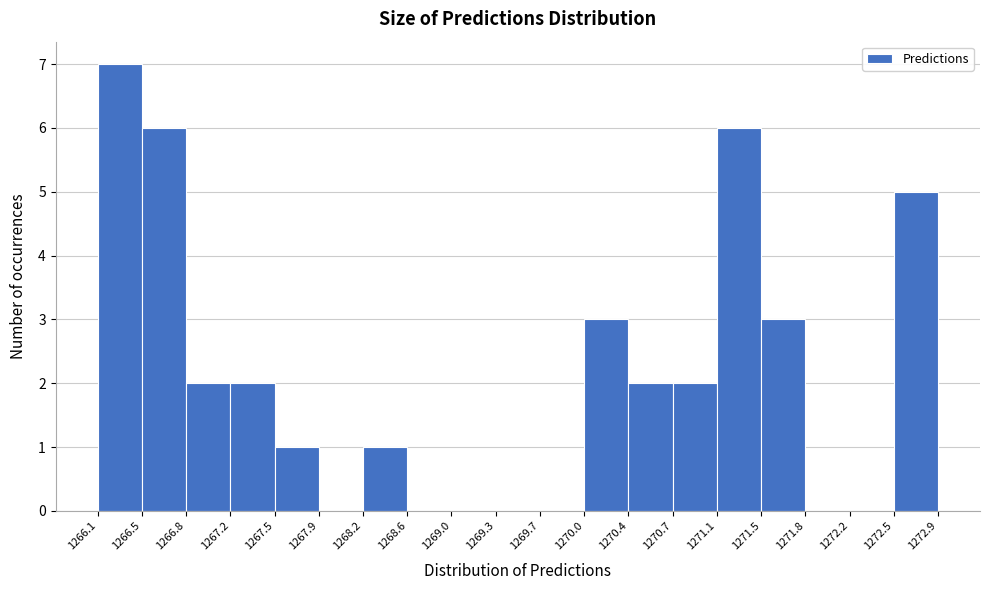

Which range on the x-axis has the tallest bar?

1266.1 to 1266.5